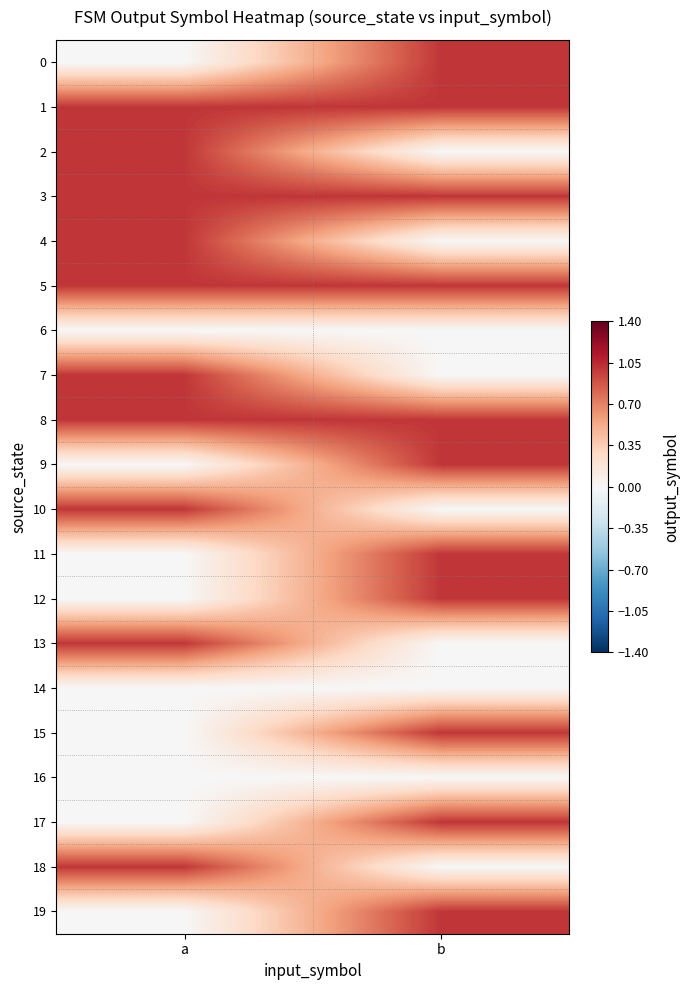

Reading right to left, what are all the values shown in this chart?

0: b=1	a=0
1: b=1	a=1
2: b=0	a=1
3: b=1	a=1
4: b=0	a=1
5: b=1	a=1
6: b=0	a=0
7: b=0	a=1
8: b=1	a=1
9: b=1	a=0
10: b=0	a=1
11: b=1	a=0
12: b=1	a=0
13: b=0	a=1
14: b=0	a=0
15: b=1	a=0
16: b=0	a=0
17: b=1	a=0
18: b=0	a=1
19: b=1	a=0